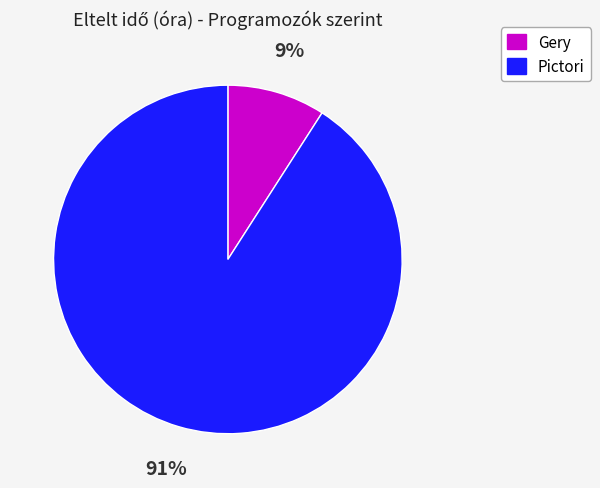

To the nearest percent, what is the difference between the largest and smallest slice percentages?

82%